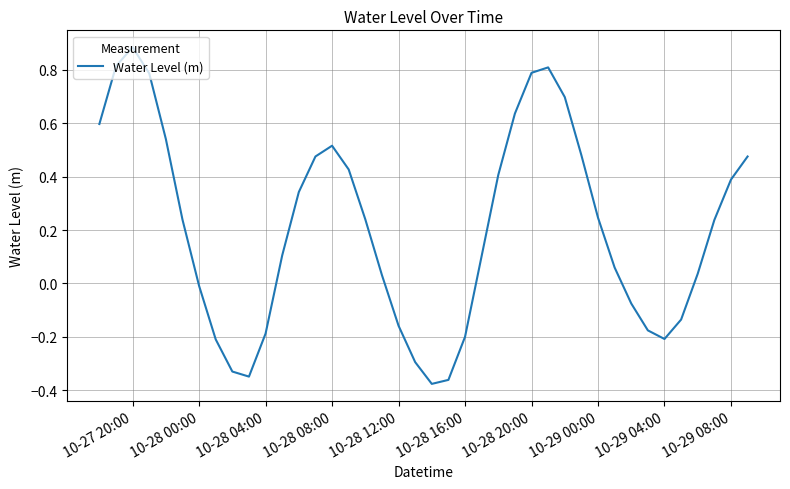

How many values are below 0?

14